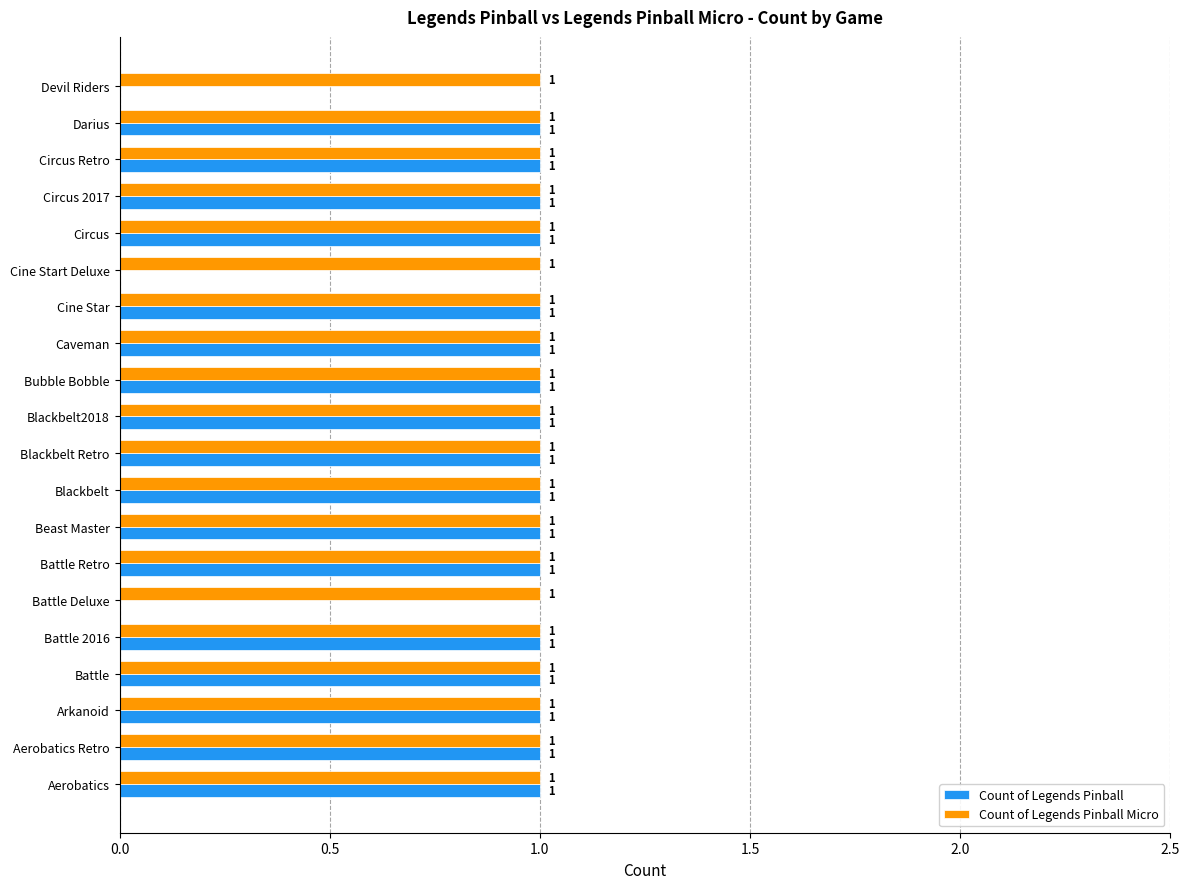

True or false: Count of Legends Pinball has a value of 2 at Aerobatics.

False